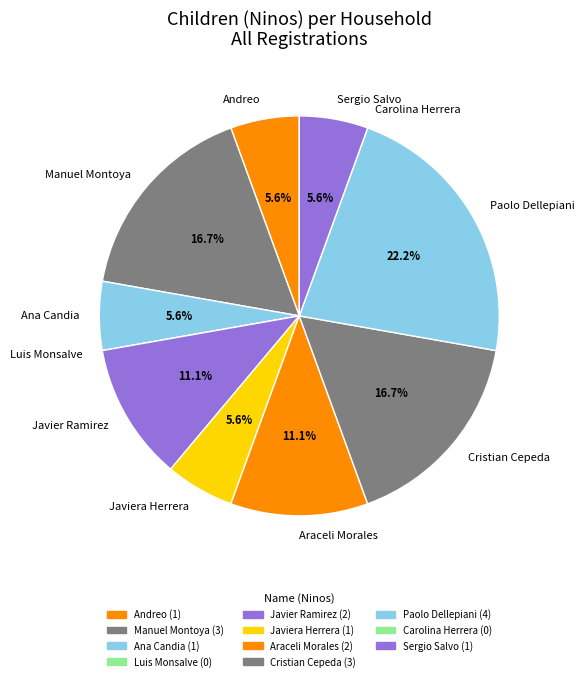

Approximately how many times larger is the value at Paolo Dellepiani compared to Manuel Montoya?

1.3